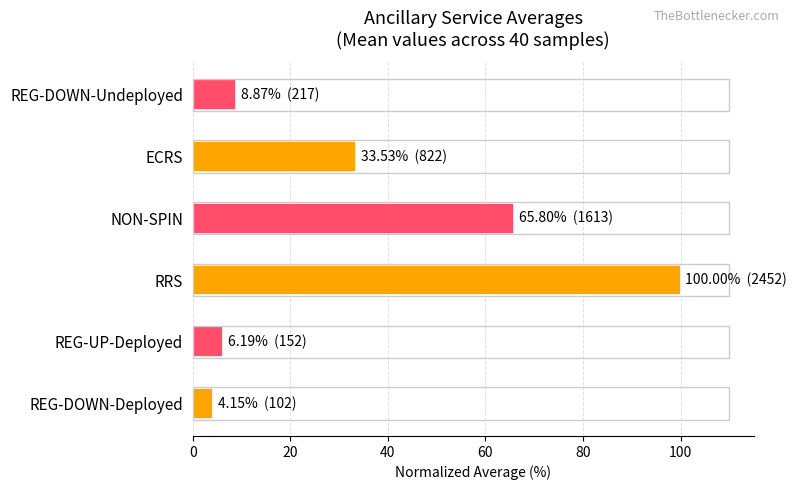

At which label is the value closest to 52?

NON-SPIN